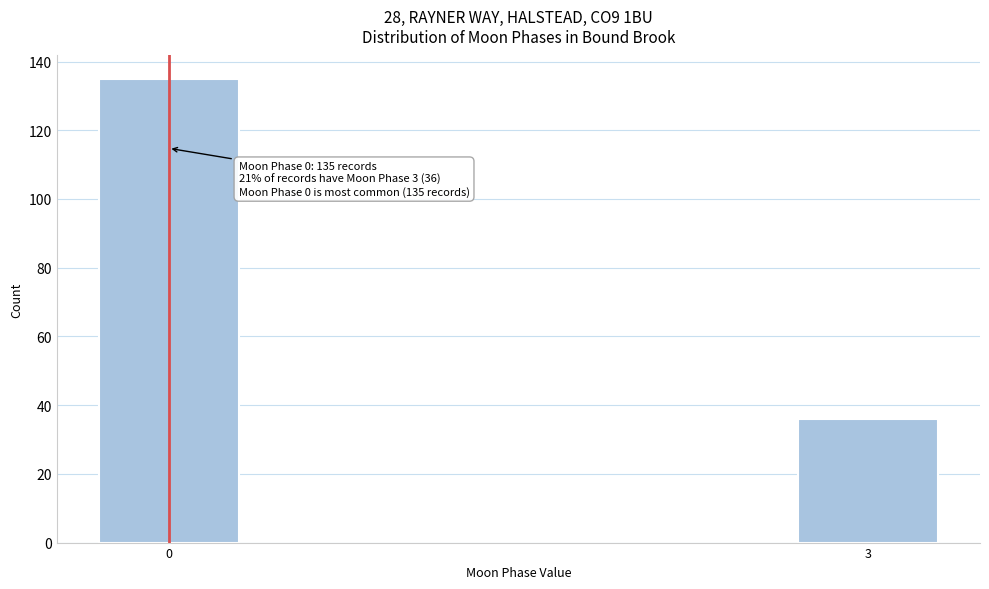

Reading right to left, extract all data points from this chart.

36	135